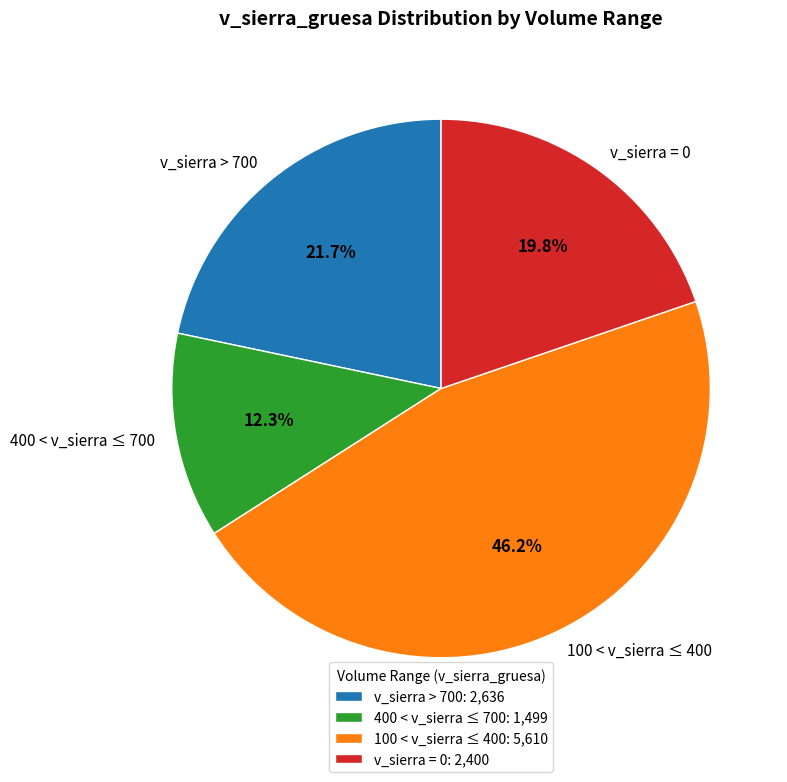

What is the ratio of the value at 400 < v_sierra ≤ 700 to the value at 100 < v_sierra ≤ 400?

0.3